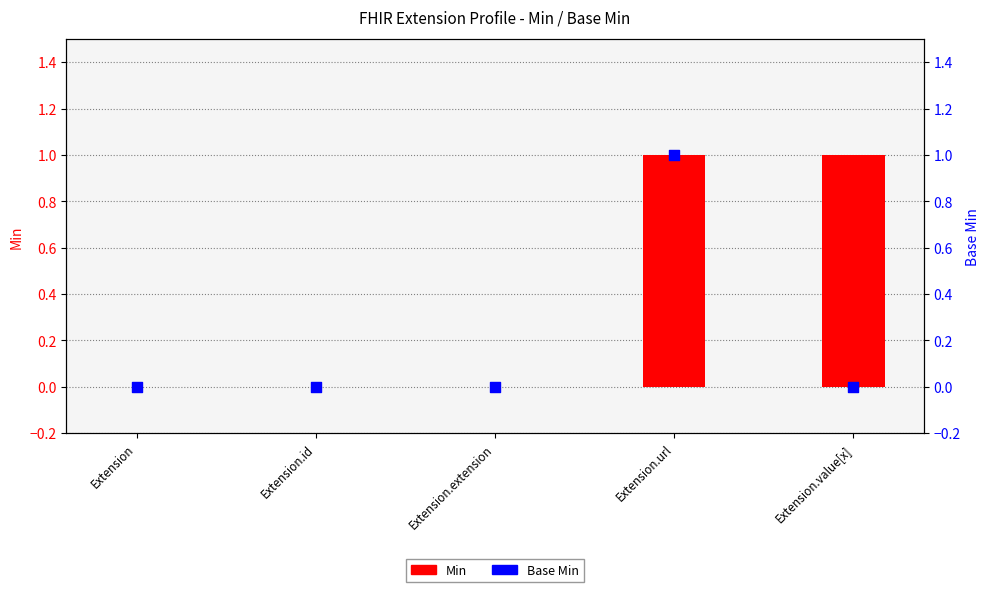

Which series has the largest total across all categories?

Min